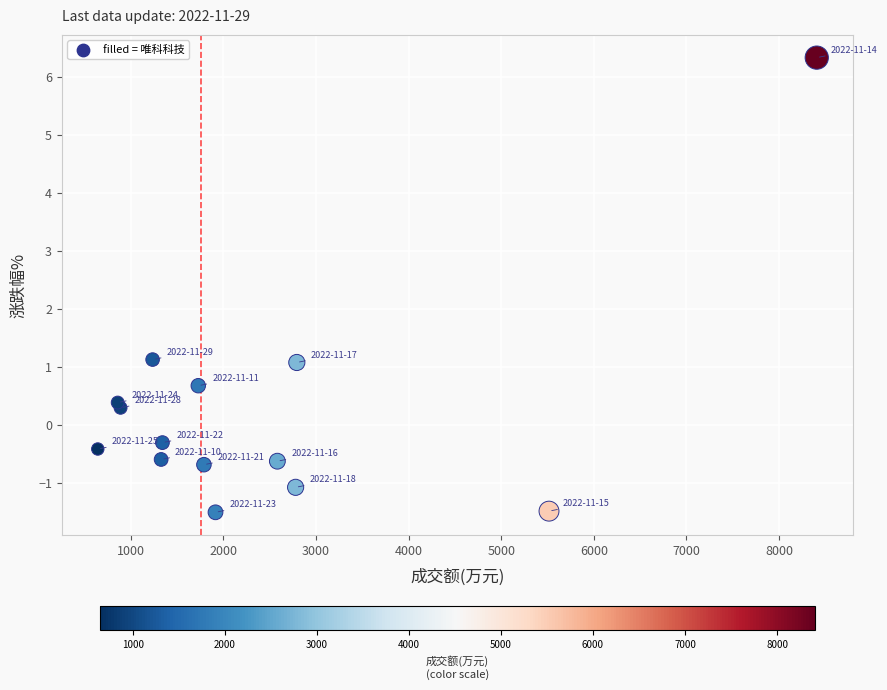

What is the range of X values (max minus min)?

7763.0